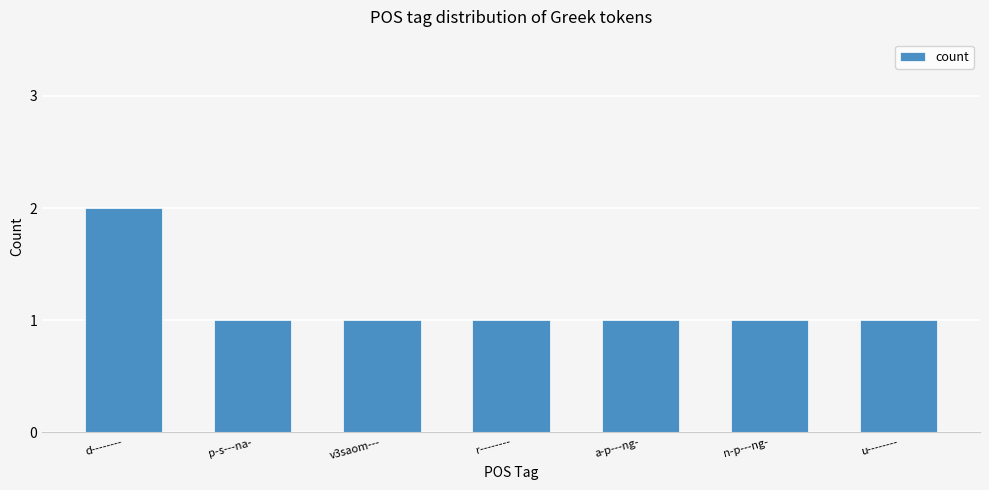

How many values are between 1 and 2?

7